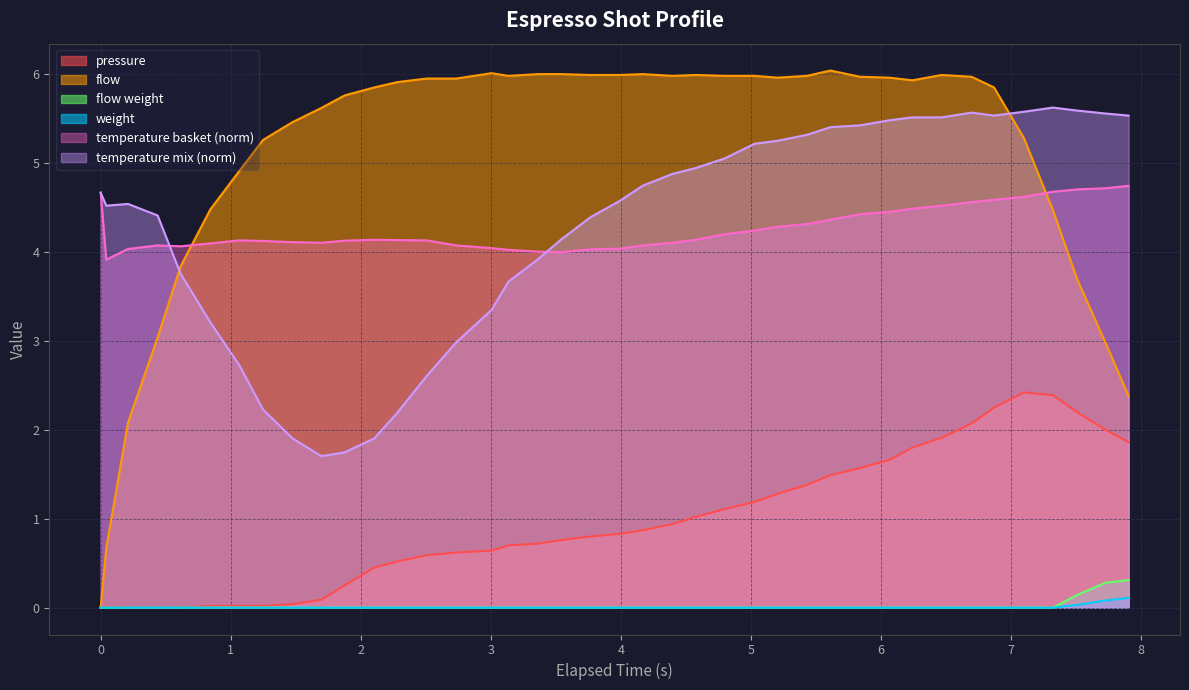

Between 4.17 and 5.431, which series saw the biggest shift?

espresso_pressure